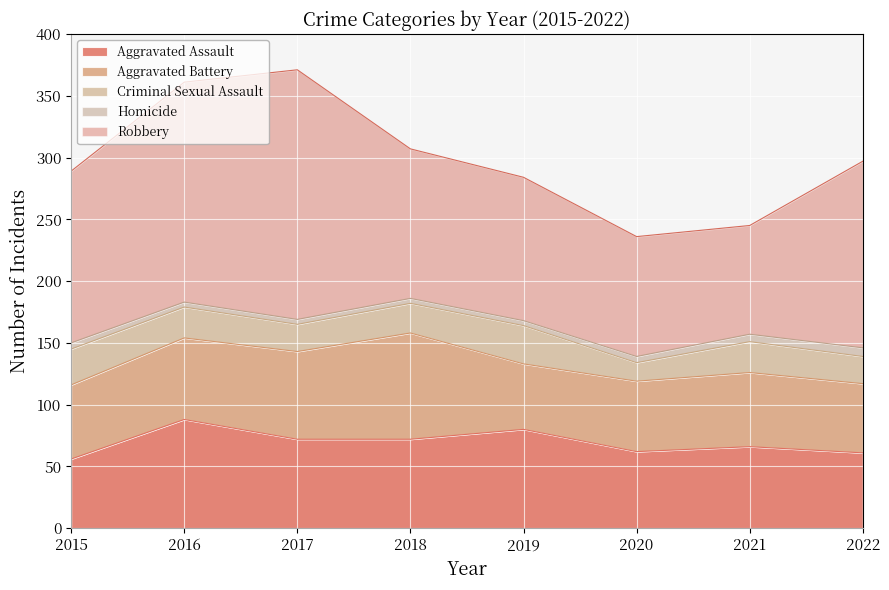

At which category is the sum across all series the highest?

2017